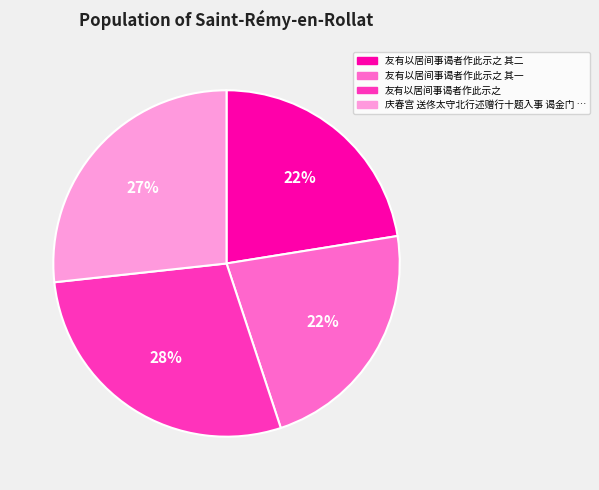

How many segments does this pie chart have?

4